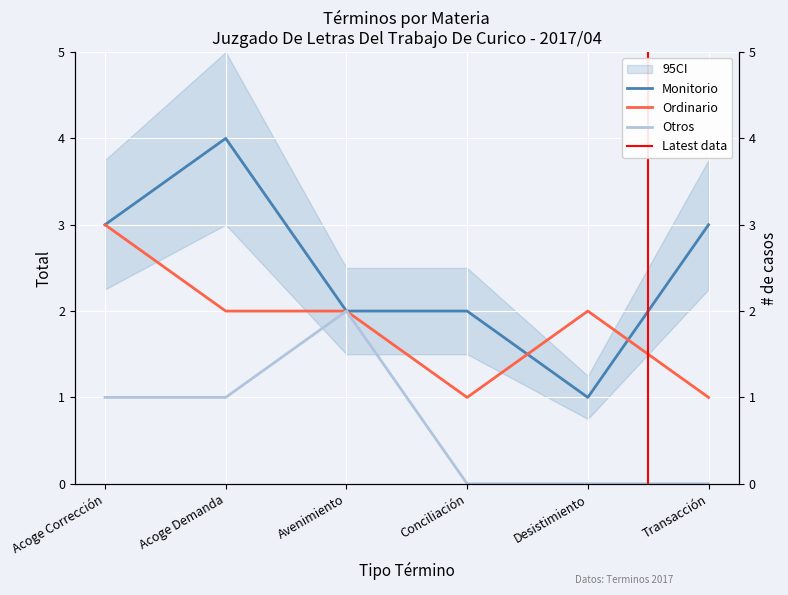

What is the difference between the maximum and minimum values in the Monitorio series?

3